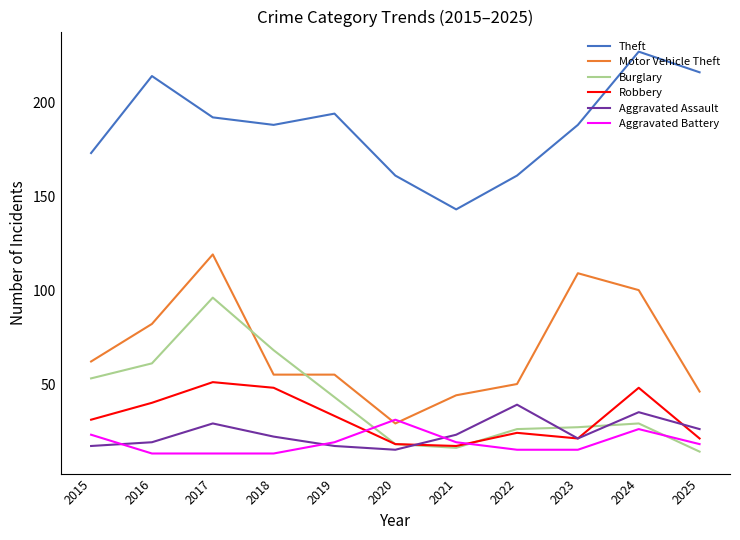

True or false: Motor Vehicle Theft and Burglary cross at least once.

True